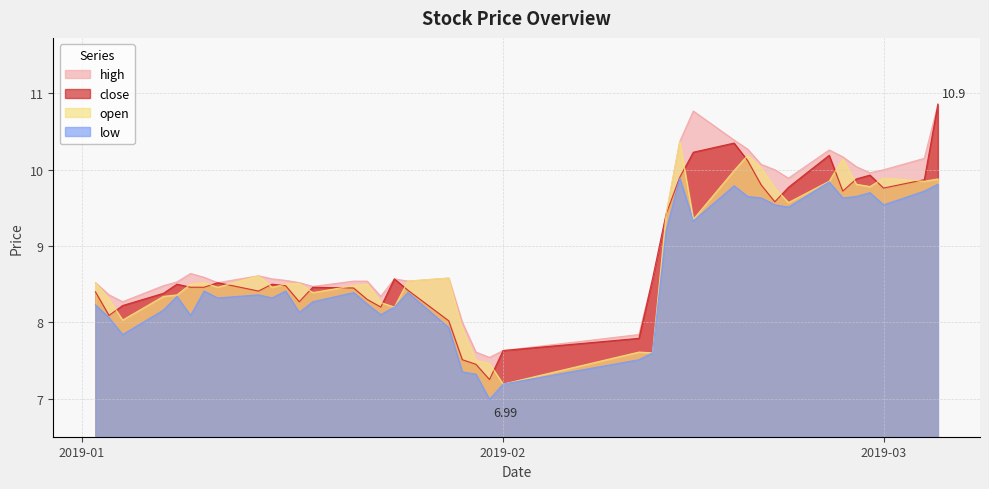

How many data points does each series have?

40